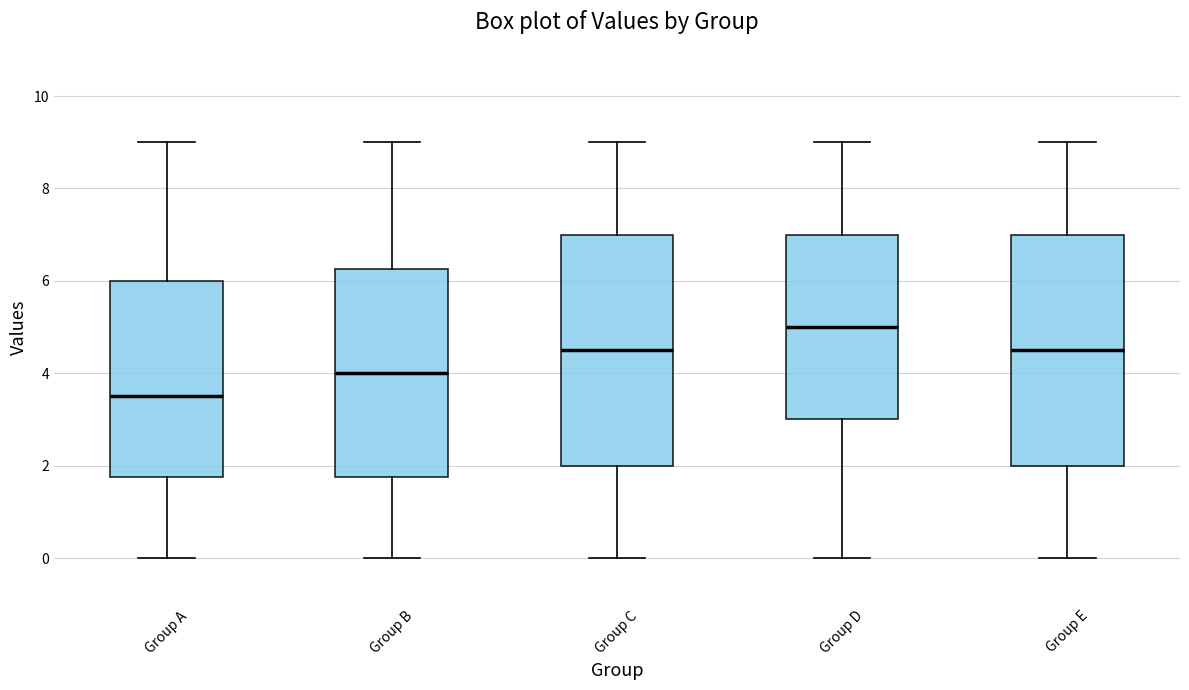

Where does the upper whisker of the box for Group B end on the y-axis? The values are not printed on the chart, so give them approximately, as read against the axis.

9.0